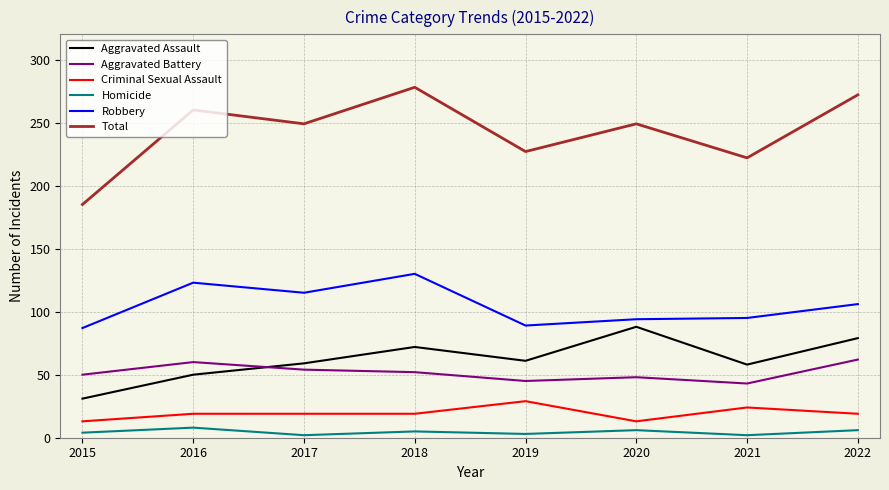

True or false: Aggravated Assault has more than 0 interior local peaks.

True